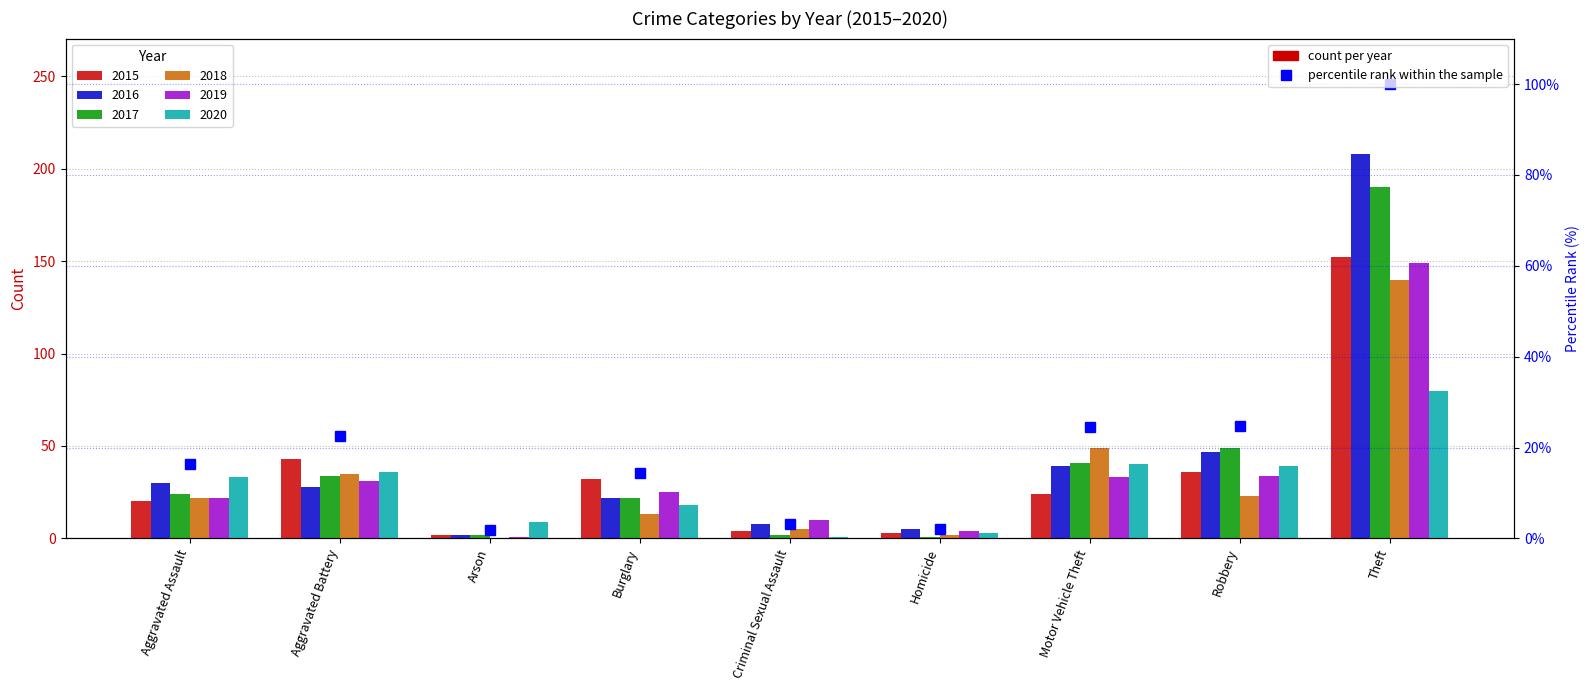

What is the average value?

23.3